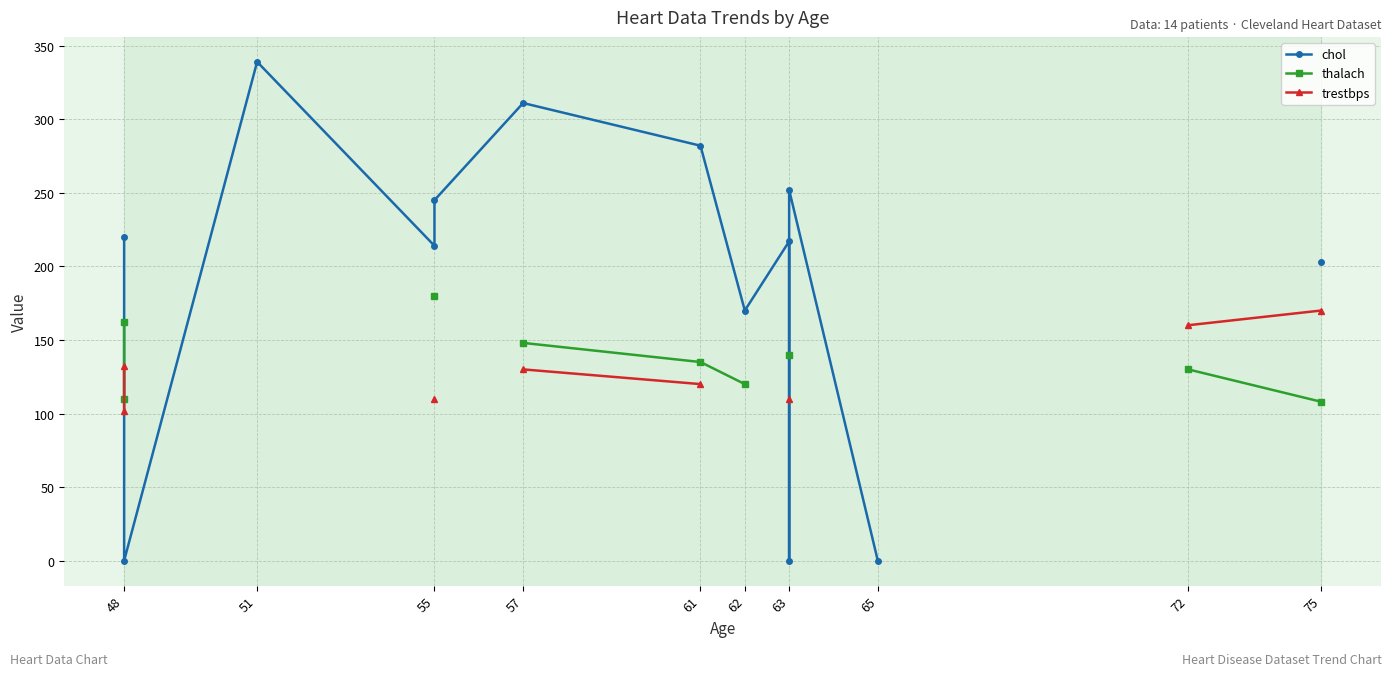

True or false: thalach has more than 2 interior local peaks.

False